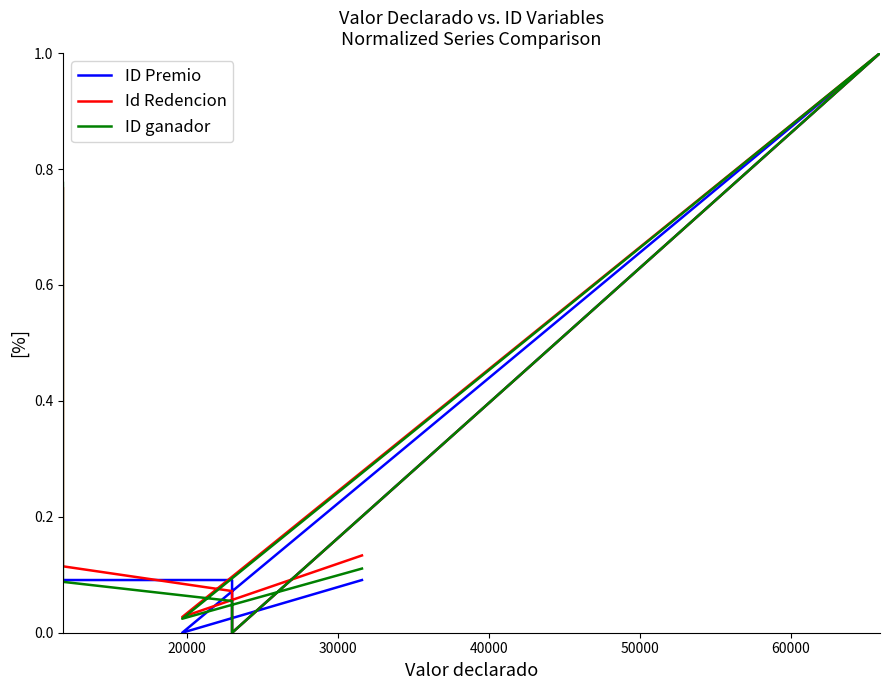

True or false: ID Premio and Id Redencion cross at least once.

True